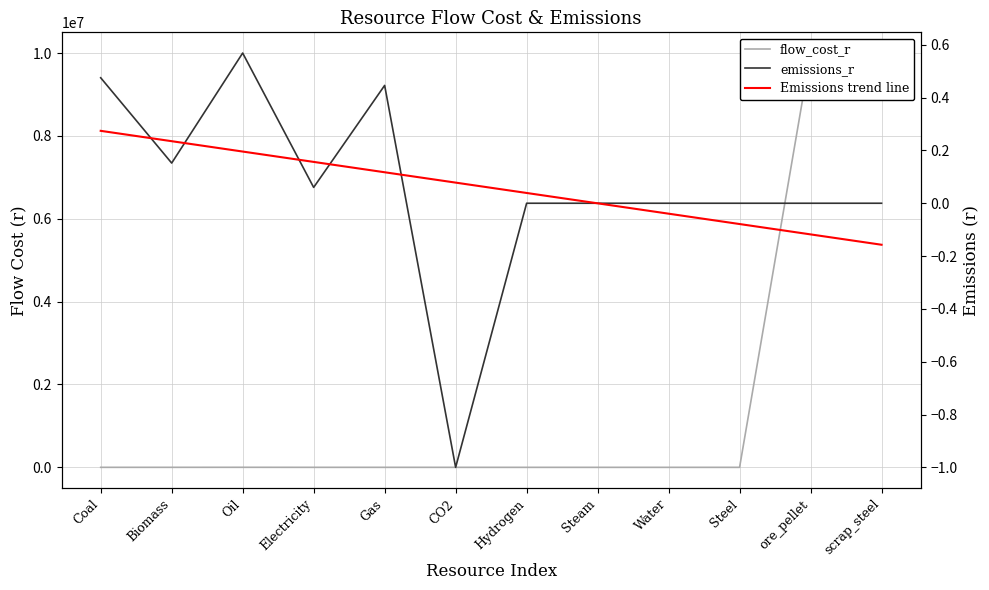

Where does the flow_cost_r series first go above 237?

Coal